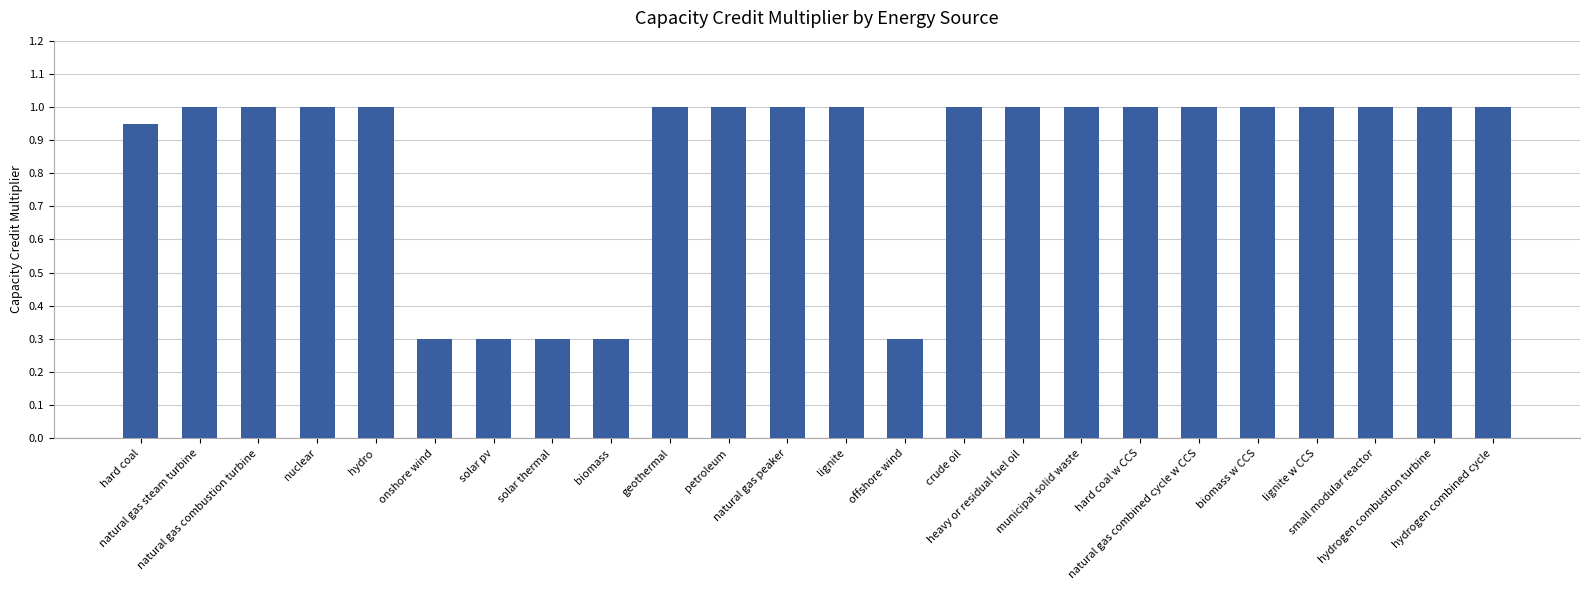

What is the minimum value shown in the chart?

0.3